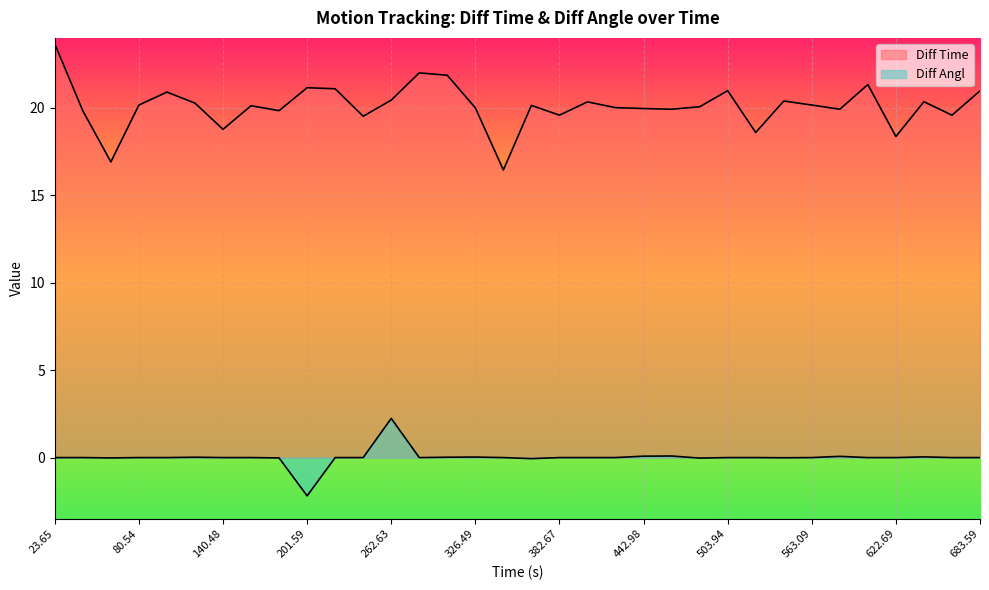

Reading left to right, transcribe all the data shown in this chart.

Diff Time: 23.65=23.6	43.47=19.8	60.38=16.9	80.54=20.2	101.44=20.9	121.71=20.3	140.48=18.8	160.6=20.1	180.44=19.8	201.59=21.1	222.68=21.1	242.2=19.5	262.63=20.4	284.63=22.0	306.49=21.9	326.49=20.0	342.95=16.4	363.09=20.1	382.67=19.6	403.01=20.3	423.02=20.0	442.98=20.0	462.9=19.9	482.96=20.1	503.94=21.0	522.53=18.6	542.92=20.4	563.09=20.2	583.0=19.9	604.33=21.3	622.69=18.4	643.04=20.4	662.62=19.6	683.59=21.0
Diff Angl: 23.65=0.0	43.47=0.0	60.38=-0.0	80.54=0.0	101.44=0.0	121.71=0.0	140.48=0.0	160.6=0.0	180.44=-0.0	201.59=-2.2	222.68=0.0	242.2=0.0	262.63=2.2	284.63=0.0	306.49=0.0	326.49=0.0	342.95=0.0	363.09=-0.1	382.67=0.0	403.01=0.0	423.02=0.0	442.98=0.1	462.9=0.1	482.96=-0.0	503.94=0.0	522.53=0.0	542.92=-0.0	563.09=0.0	583.0=0.1	604.33=0.0	622.69=0.0	643.04=0.0	662.62=0.0	683.59=0.0